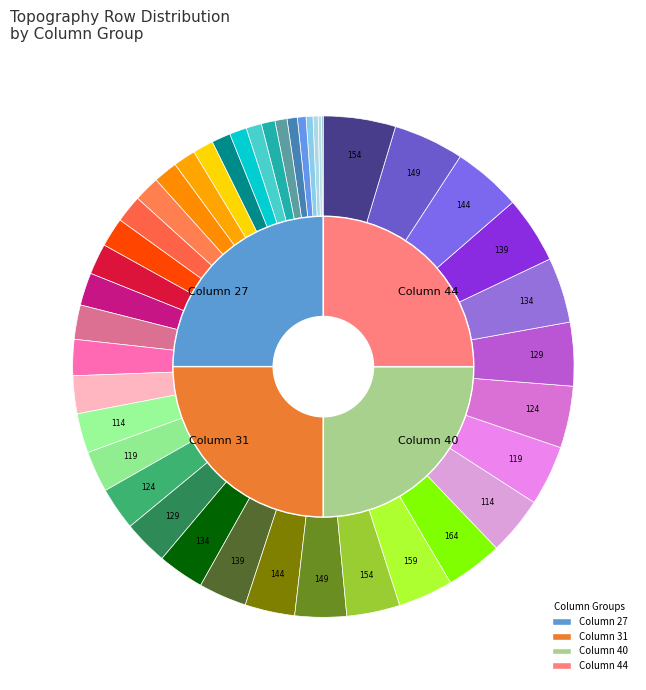

Rank the categories by value from highest to lowest.

Row 164, Row 159, Row 154, Row 149, Row 144, Row 139, Row 134, Row 129, Row 124, Row 119, Row 114